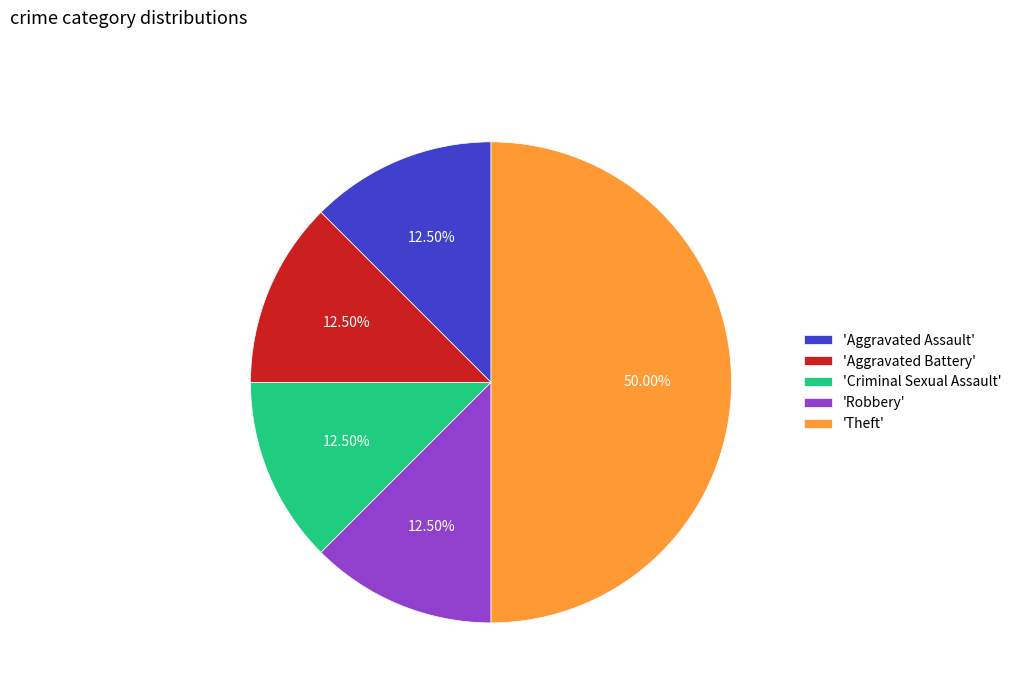

Count the number of slices in the pie.

5